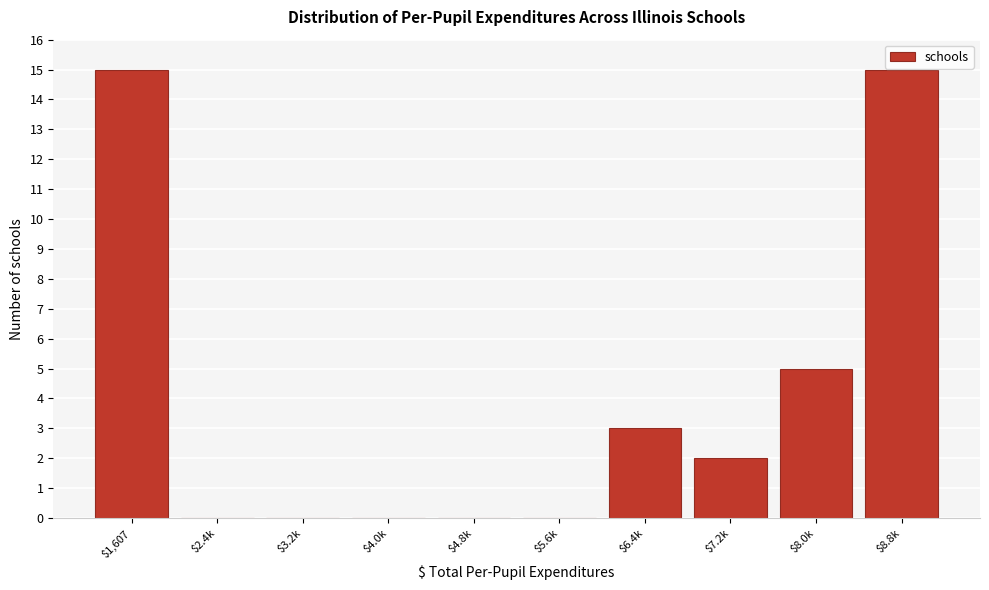

What is the sum of all values?

40